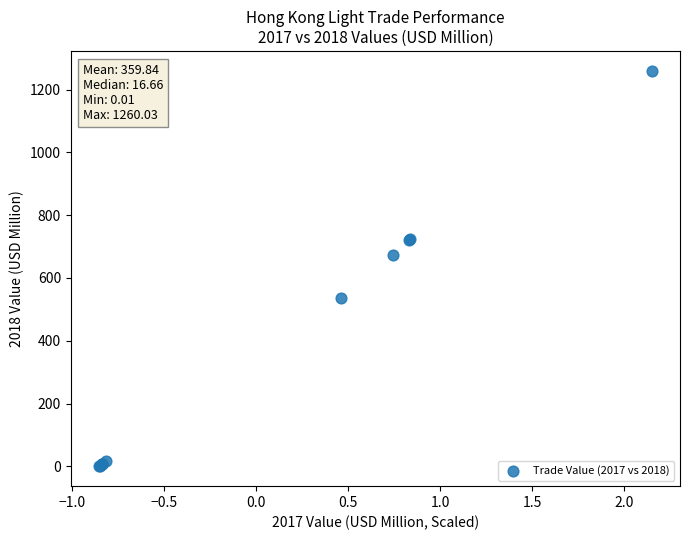

What Y value in the scatter plot is closest to 630?

674.3